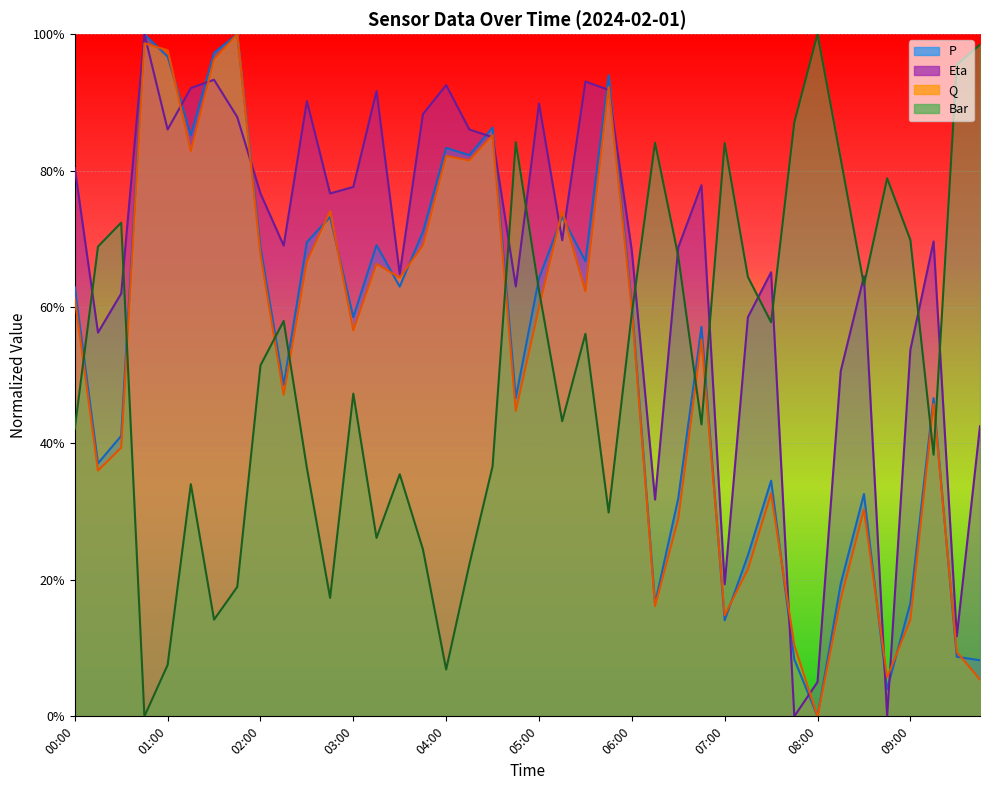

At which category does Bar reach its first local valley?

00:45